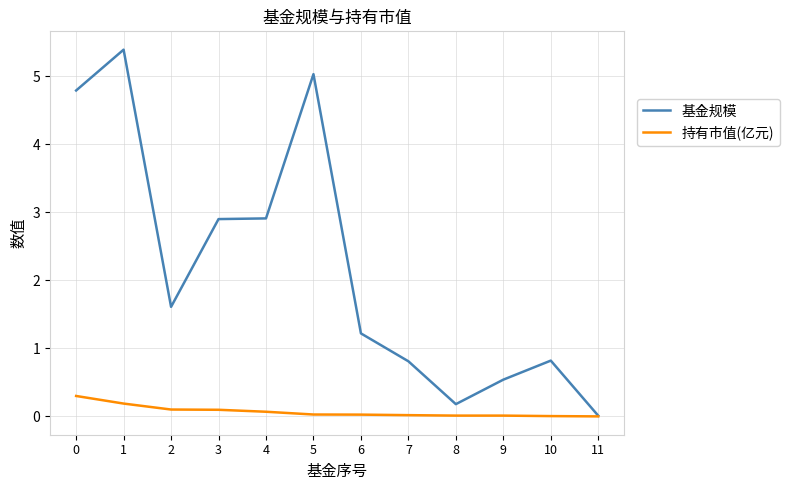

The value of 基金规模 at 10 is 0.5. True or false?

False